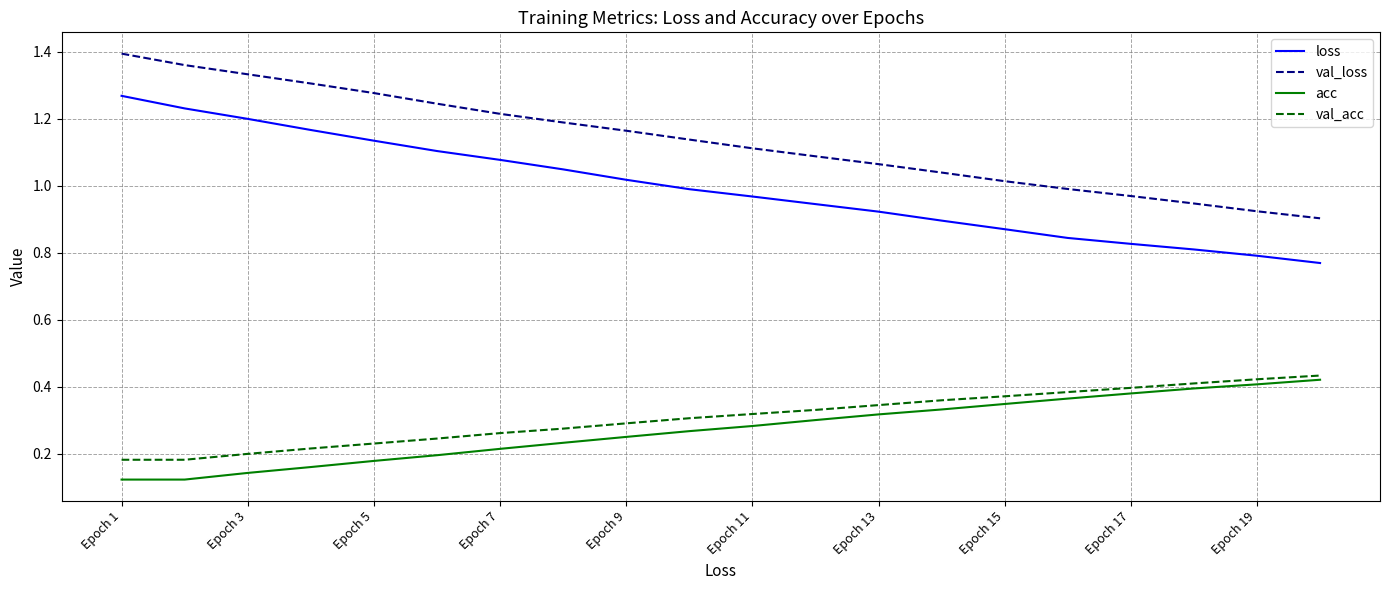

True or false: val_loss and loss cross at least once.

False